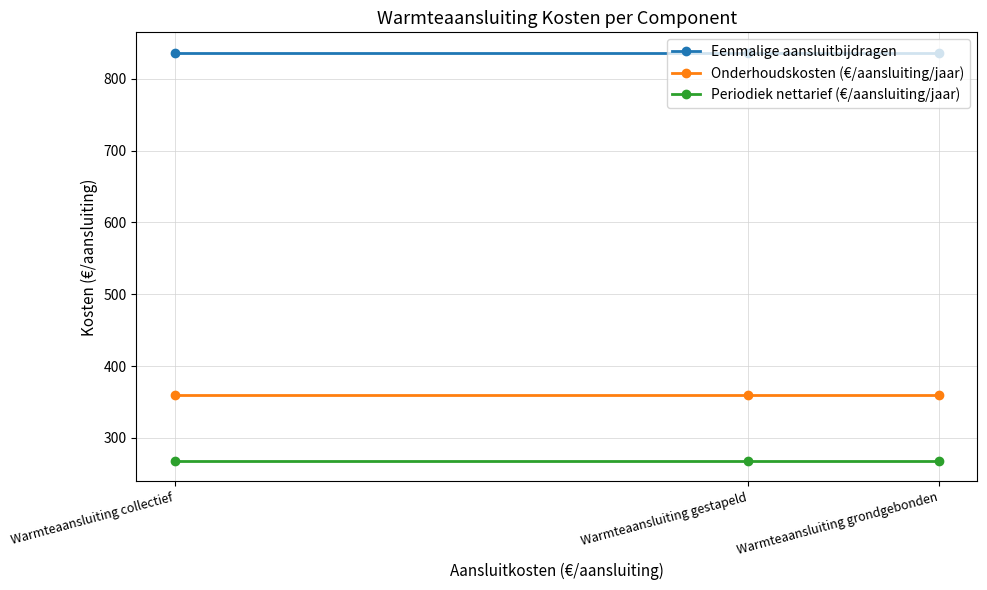

True or false: Onderhoudskosten (€/aansluiting/jaar) has a value of 360.0 at Warmteaansluiting collectief.

True